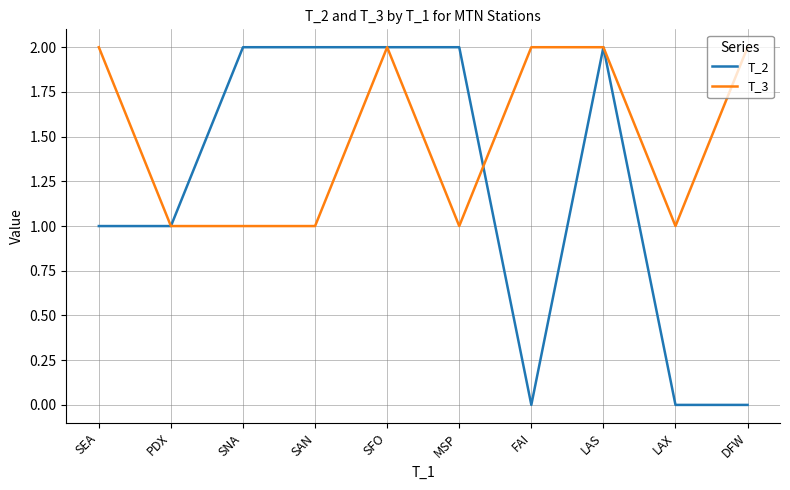

True or false: T_3 and T_2 intersect in this chart.

True